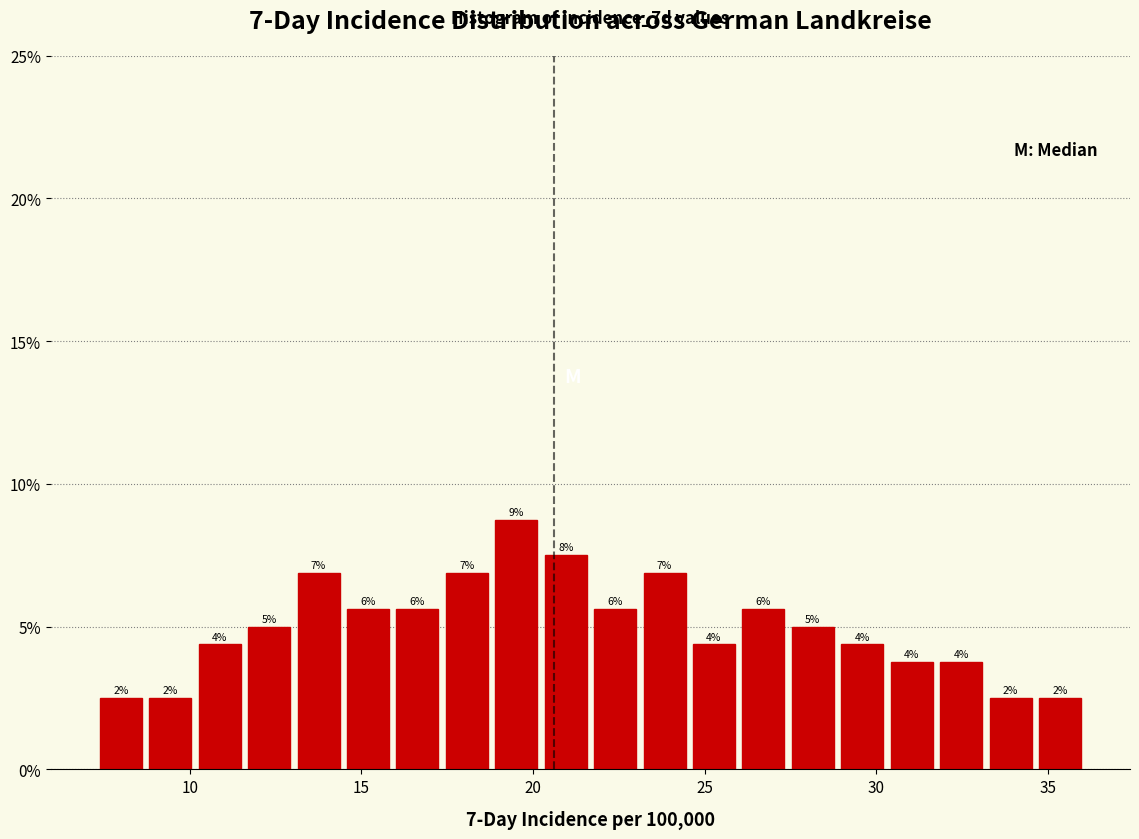

Around what value on the x-axis is the tallest bar? Give the approximate position of its centre, as read against the axis.

19.5